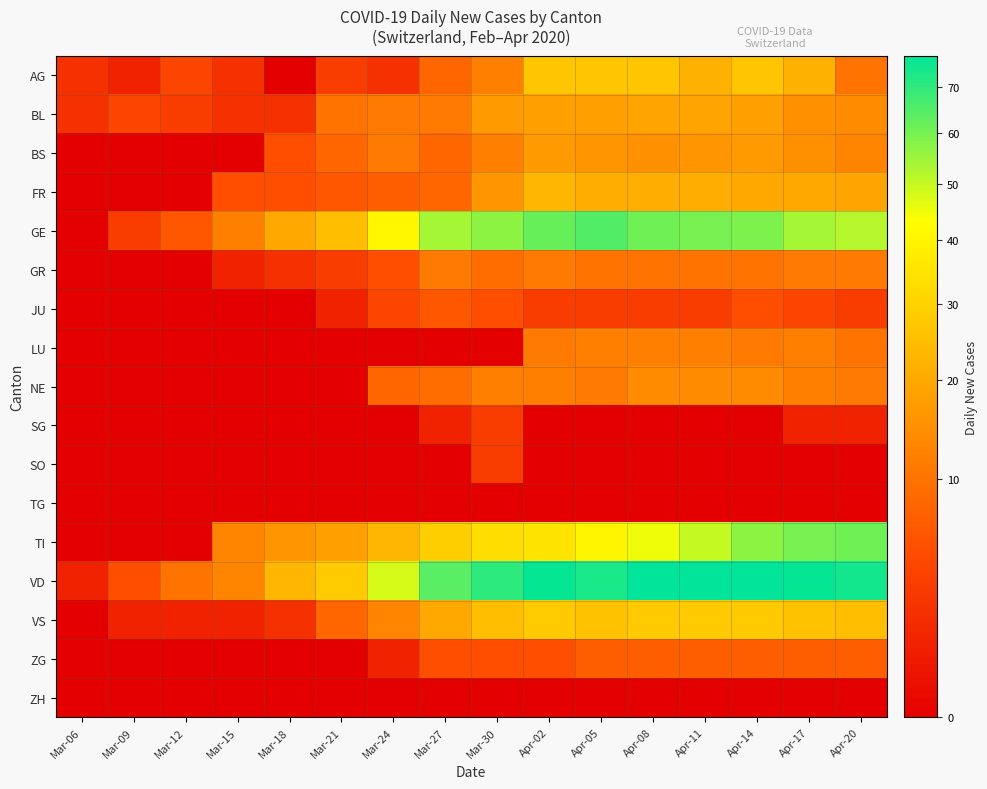

Reading left to right, what are all the values shown in this chart?

AG: Mar-06=2	Mar-09=1	Mar-12=4	Mar-15=2	Mar-18=0	Mar-21=3	Mar-24=2	Mar-27=8	Mar-30=12	Apr-02=27	Apr-05=27	Apr-08=27	Apr-11=22	Apr-14=27	Apr-17=22	Apr-20=10
BL: Mar-06=2	Mar-09=4	Mar-12=3	Mar-15=2	Mar-18=2	Mar-21=10	Mar-24=11	Mar-27=11	Mar-30=17	Apr-02=18	Apr-05=18	Apr-08=19	Apr-11=19	Apr-14=18	Apr-17=15	Apr-20=14
BS: Mar-06=0	Mar-09=0	Mar-12=0	Mar-15=0	Mar-18=5	Mar-21=8	Mar-24=11	Mar-27=8	Mar-30=12	Apr-02=17	Apr-05=16	Apr-08=15	Apr-11=16	Apr-14=17	Apr-17=15	Apr-20=13
FR: Mar-06=0	Mar-09=0	Mar-12=0	Mar-15=5	Mar-18=5	Mar-21=6	Mar-24=7	Mar-27=8	Mar-30=16	Apr-02=23	Apr-05=21	Apr-08=21	Apr-11=21	Apr-14=20	Apr-17=20	Apr-20=19
GE: Mar-06=0	Mar-09=3	Mar-12=6	Mar-15=12	Mar-18=20	Mar-21=25	Mar-24=41	Mar-27=54	Mar-30=57	Apr-02=62	Apr-05=65	Apr-08=61	Apr-11=60	Apr-14=59	Apr-17=54	Apr-20=52
GR: Mar-06=0	Mar-09=0	Mar-12=0	Mar-15=1	Mar-18=2	Mar-21=3	Mar-24=5	Mar-27=11	Mar-30=9	Apr-02=11	Apr-05=10	Apr-08=10	Apr-11=10	Apr-14=10	Apr-17=11	Apr-20=11
JU: Mar-06=0	Mar-09=0	Mar-12=0	Mar-15=0	Mar-18=0	Mar-21=1	Mar-24=4	Mar-27=6	Mar-30=5	Apr-02=3	Apr-05=3	Apr-08=3	Apr-11=3	Apr-14=5	Apr-17=4	Apr-20=3
LU: Mar-06=0	Mar-09=0	Mar-12=0	Mar-15=0	Mar-18=0	Mar-21=0	Mar-24=0	Mar-27=0	Mar-30=0	Apr-02=11	Apr-05=12	Apr-08=12	Apr-11=12	Apr-14=11	Apr-17=12	Apr-20=10
NE: Mar-06=0	Mar-09=0	Mar-12=0	Mar-15=0	Mar-18=0	Mar-21=0	Mar-24=8	Mar-27=9	Mar-30=12	Apr-02=12	Apr-05=11	Apr-08=14	Apr-11=14	Apr-14=14	Apr-17=12	Apr-20=11
SG: Mar-06=0	Mar-09=0	Mar-12=0	Mar-15=0	Mar-18=0	Mar-21=0	Mar-24=0	Mar-27=1	Mar-30=3	Apr-02=0	Apr-05=0	Apr-08=0	Apr-11=0	Apr-14=0	Apr-17=1	Apr-20=1
SO: Mar-06=0	Mar-09=0	Mar-12=0	Mar-15=0	Mar-18=0	Mar-21=0	Mar-24=0	Mar-27=0	Mar-30=3	Apr-02=0	Apr-05=0	Apr-08=0	Apr-11=0	Apr-14=0	Apr-17=0	Apr-20=0
TG: Mar-06=0	Mar-09=0	Mar-12=0	Mar-15=0	Mar-18=0	Mar-21=0	Mar-24=0	Mar-27=0	Mar-30=0	Apr-02=0	Apr-05=0	Apr-08=0	Apr-11=0	Apr-14=0	Apr-17=0	Apr-20=0
TI: Mar-06=0	Mar-09=0	Mar-12=0	Mar-15=13	Mar-18=16	Mar-21=18	Mar-24=23	Mar-27=29	Mar-30=33	Apr-02=35	Apr-05=40	Apr-08=45	Apr-11=50	Apr-14=57	Apr-17=60	Apr-20=61
VD: Mar-06=1	Mar-09=5	Mar-12=10	Mar-15=13	Mar-18=23	Mar-21=28	Mar-24=48	Mar-27=64	Mar-30=70	Apr-02=76	Apr-05=73	Apr-08=77	Apr-11=77	Apr-14=77	Apr-17=76	Apr-20=74
VS: Mar-06=0	Mar-09=1	Mar-12=1	Mar-15=1	Mar-18=2	Mar-21=8	Mar-24=13	Mar-27=20	Mar-30=25	Apr-02=28	Apr-05=26	Apr-08=28	Apr-11=28	Apr-14=28	Apr-17=26	Apr-20=25
ZG: Mar-06=0	Mar-09=0	Mar-12=0	Mar-15=0	Mar-18=0	Mar-21=0	Mar-24=1	Mar-27=5	Mar-30=5	Apr-02=5	Apr-05=7	Apr-08=7	Apr-11=7	Apr-14=7	Apr-17=7	Apr-20=7
ZH: Mar-06=0	Mar-09=0	Mar-12=0	Mar-15=0	Mar-18=0	Mar-21=0	Mar-24=0	Mar-27=0	Mar-30=0	Apr-02=0	Apr-05=0	Apr-08=0	Apr-11=0	Apr-14=0	Apr-17=0	Apr-20=0